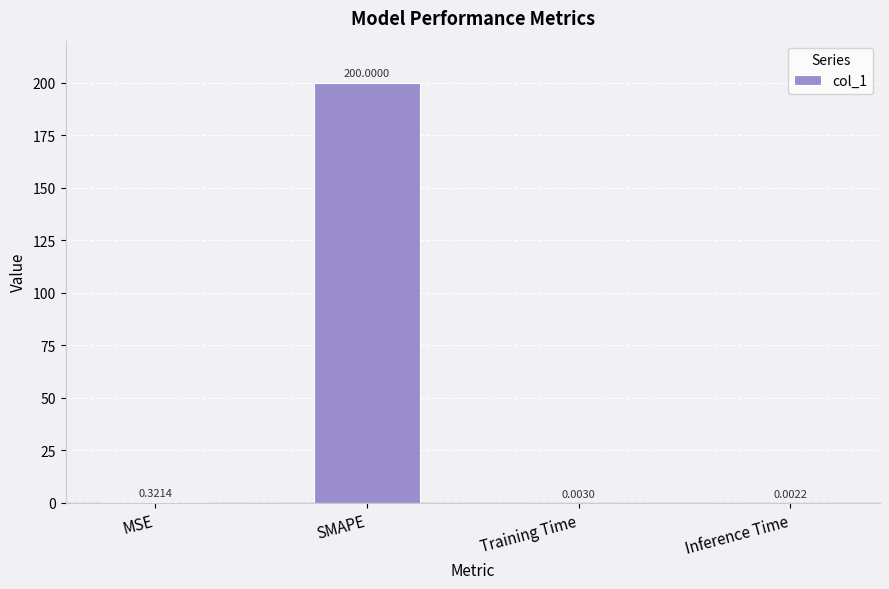

At which category does the chart reach its peak across all series?

SMAPE